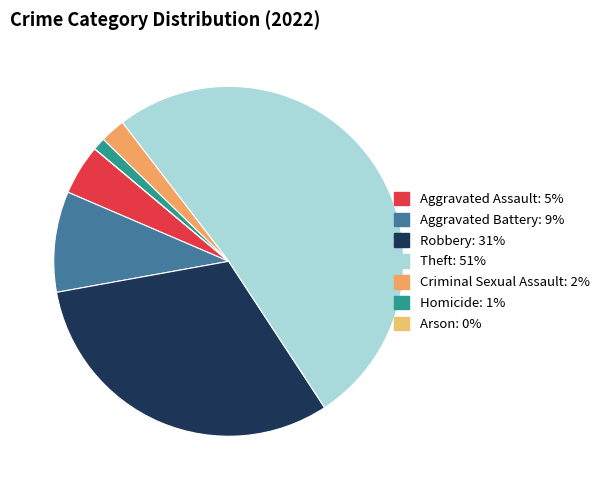

Does any single category account for the majority?

Yes